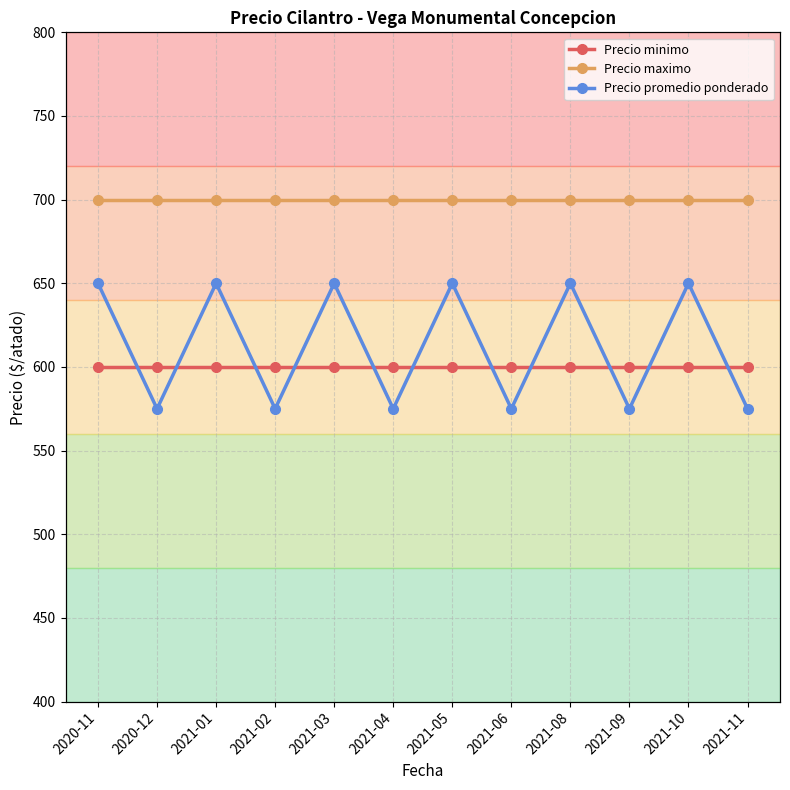

Between 2021-01 and 2021-05, which series saw the biggest shift?

Precio minimo